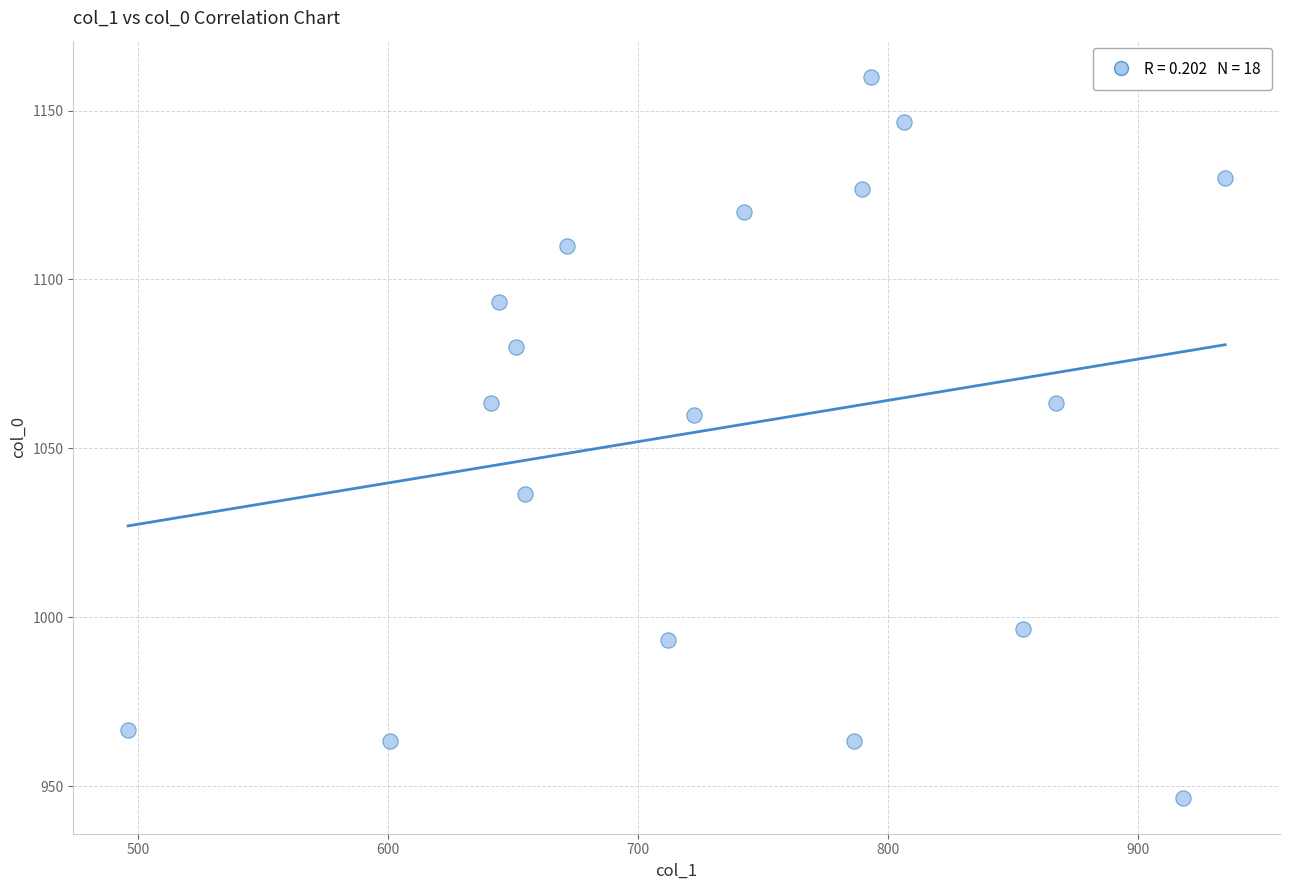

What Y value in the scatter plot is closest to 1053?

1060.0